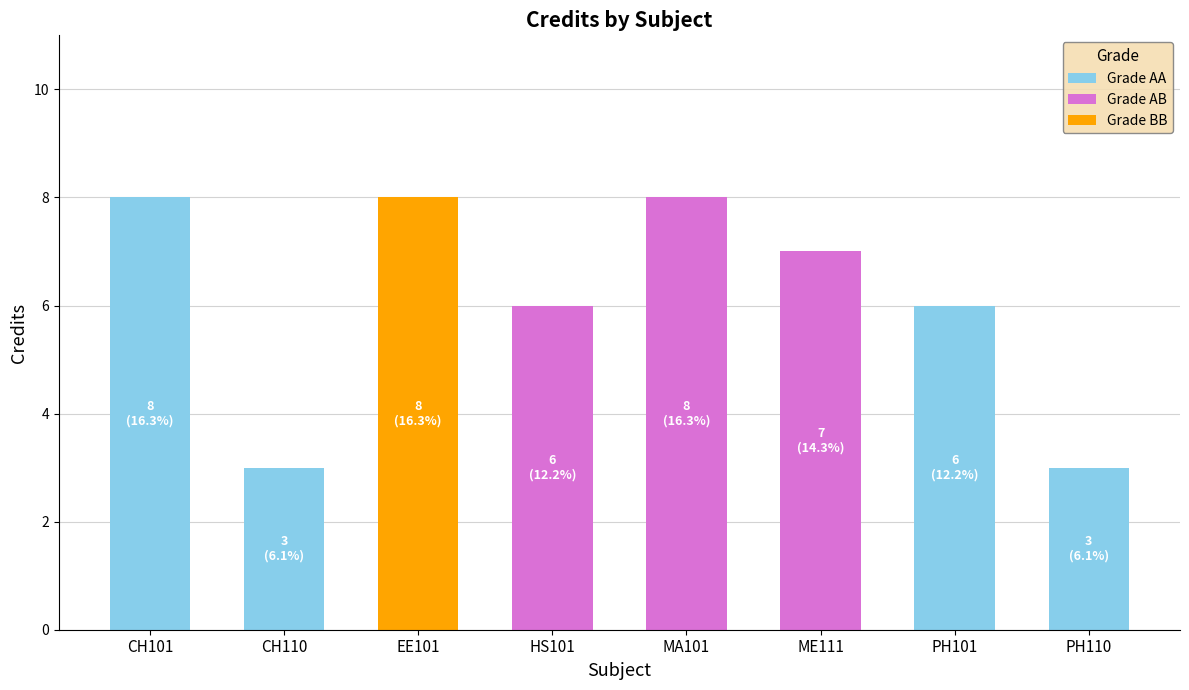

Reading left to right, what are the values for Grade AA?

CH101=8	CH110=3	EE101=0	HS101=0	MA101=0	ME111=0	PH101=6	PH110=3